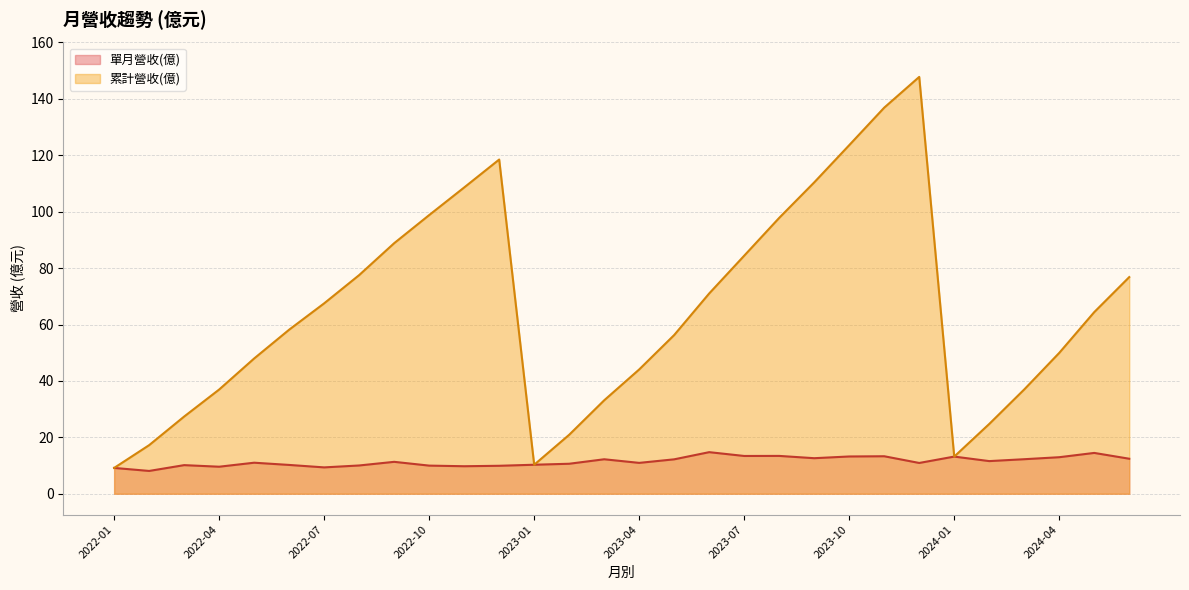

Does the chart have visible grid lines?

Yes